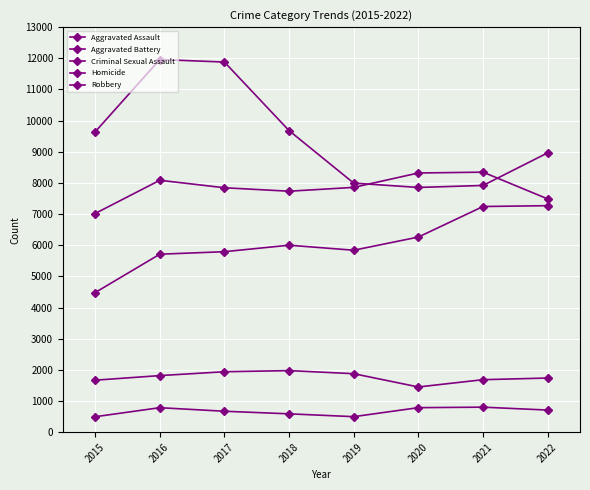

What is the value of the Homicide point at the 5th from the left?

498